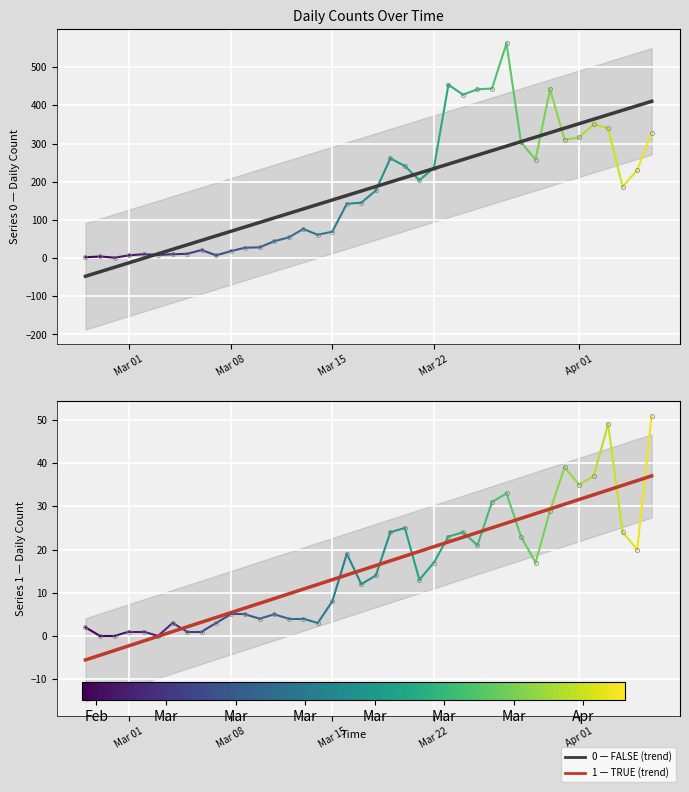

Is the value of 1 at 2020-03-07 greater than the value of 0 at 2020-03-13?

No